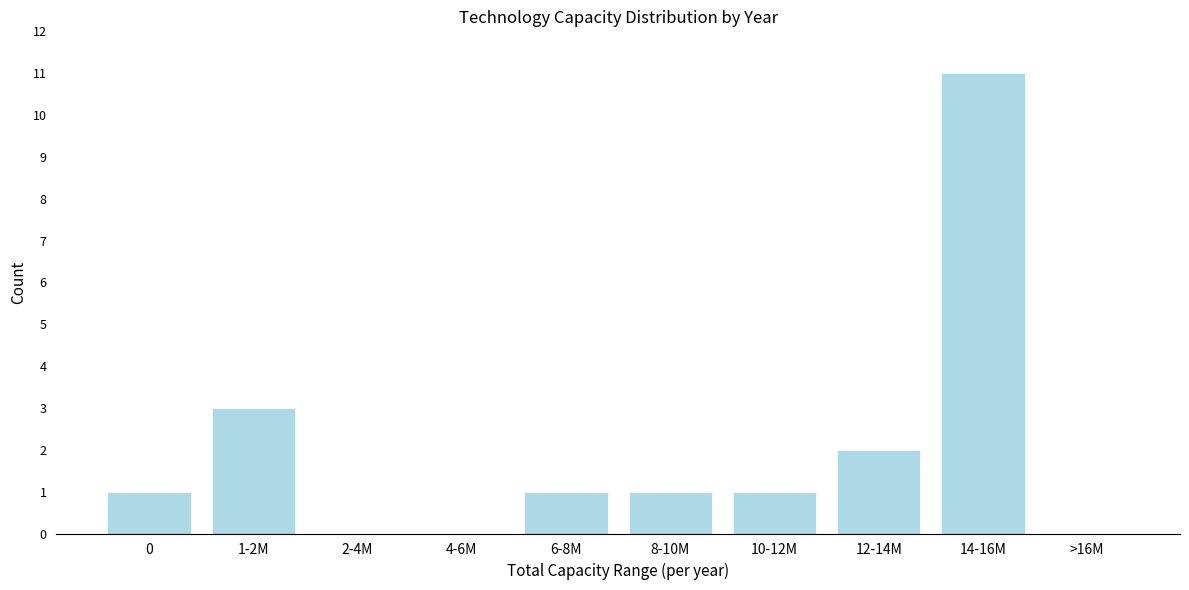

Reading left to right, extract all data points from this chart.

0=1	1-2M=3	2-4M=0	4-6M=0	6-8M=1	8-10M=1	10-12M=1	12-14M=2	14-16M=11	>16M=0